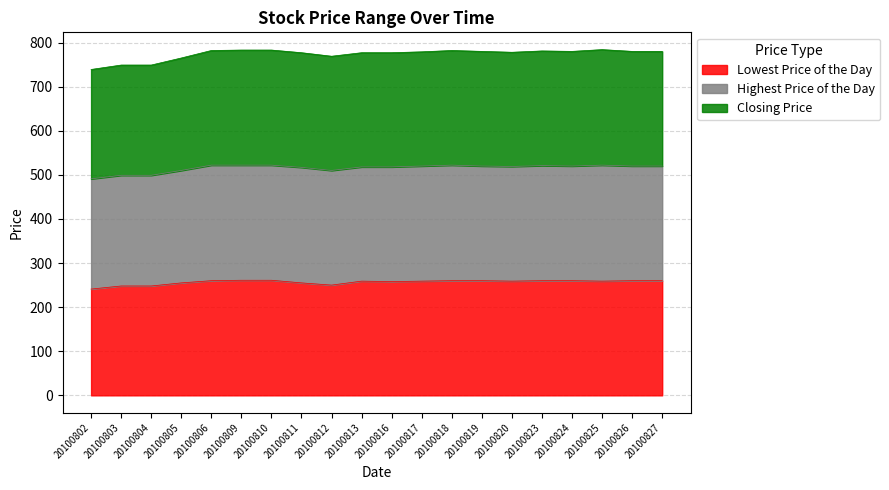

What is the maximum value for Lowest Price of the Day?

261